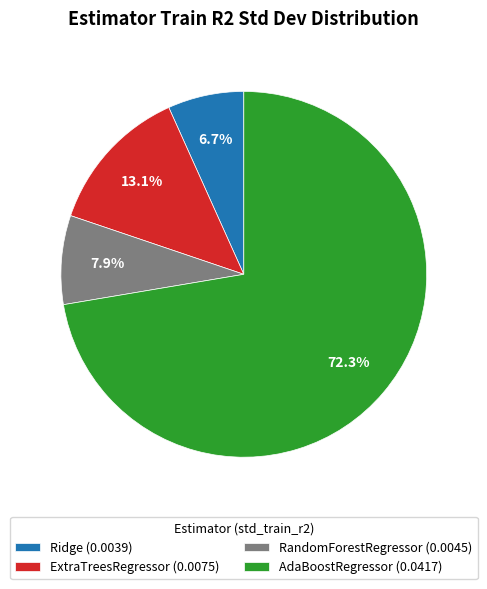

Which slice is the largest?

AdaBoostRegressor